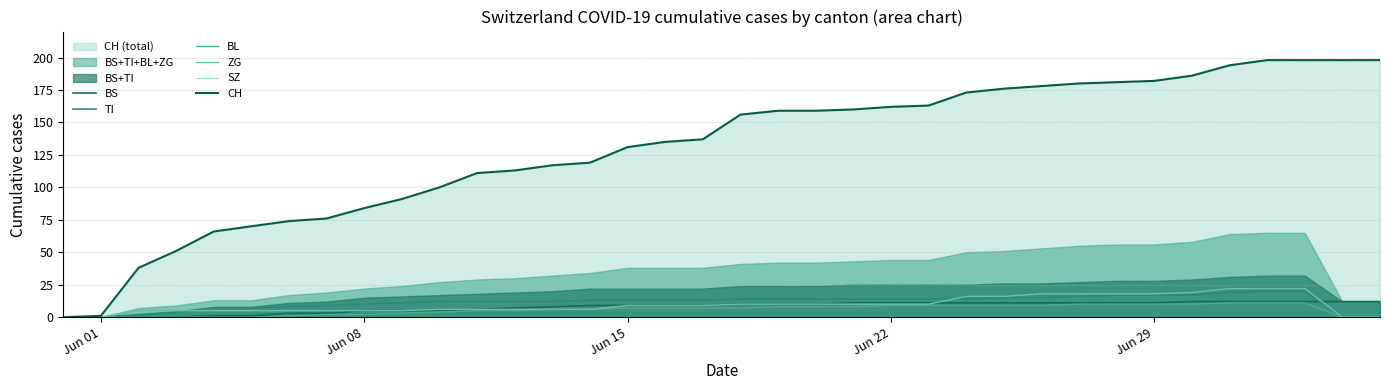

What is the average value of the BL series?

6